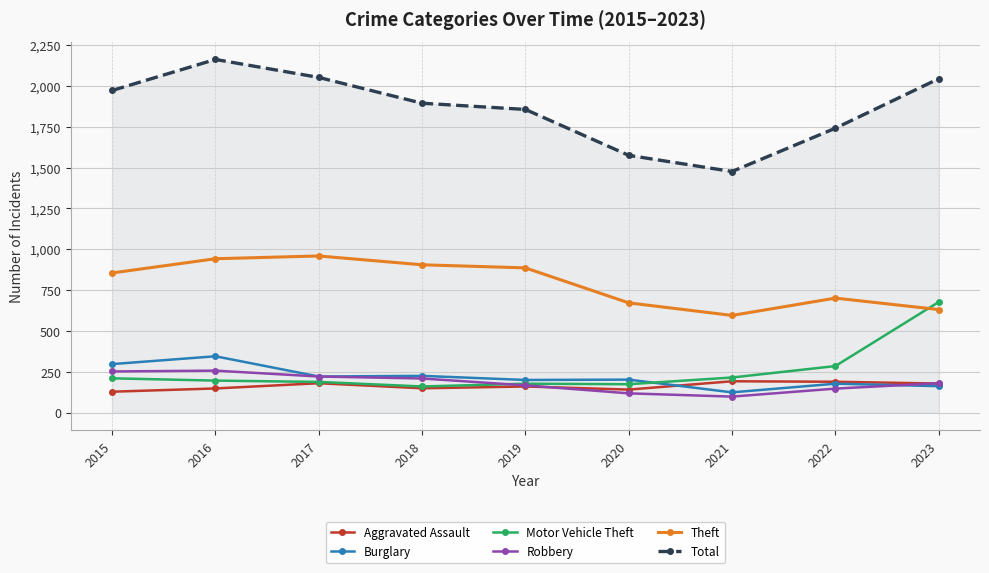

What is the value of the Total point at the 7th from the left?

1476